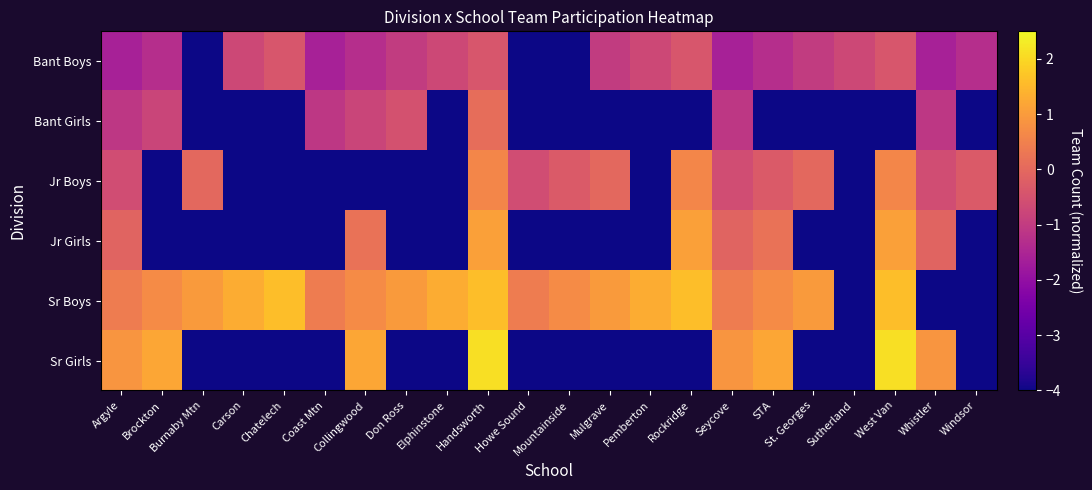

Reading left to right, extract all data points from this chart.

Bant Boys: Argyle=-1.6	Brockton=-1.3	Burnaby Mtn=-4.0	Carson=-0.7	Chatelech=-0.4	Coast Mtn=-1.6	Collingwood=-1.3	Don Ross=-1.0	Elphinstone=-0.7	Handsworth=-0.4	Howe Sound=-4.0	Mountainside=-4.0	Mulgrave=-1.0	Pemberton=-0.7	Rockridge=-0.4	Seycove=-1.6	STA=-1.3	St. Georges=-1.0	Sutherland=-0.7	West Van=-0.4	Whistler=-1.6	Windsor=-1.3
Bant Girls: Argyle=-1.1	Brockton=-0.8	Burnaby Mtn=-4.0	Carson=-4.0	Chatelech=-4.0	Coast Mtn=-1.1	Collingwood=-0.8	Don Ross=-0.5	Elphinstone=-4.0	Handsworth=0.1	Howe Sound=-4.0	Mountainside=-4.0	Mulgrave=-4.0	Pemberton=-4.0	Rockridge=-4.0	Seycove=-1.1	STA=-4.0	St. Georges=-4.0	Sutherland=-4.0	West Van=-4.0	Whistler=-1.1	Windsor=-4.0
Jr Boys: Argyle=-0.6	Brockton=-4.0	Burnaby Mtn=0.0	Carson=-4.0	Chatelech=-4.0	Coast Mtn=-4.0	Collingwood=-4.0	Don Ross=-4.0	Elphinstone=-4.0	Handsworth=0.6	Howe Sound=-0.6	Mountainside=-0.3	Mulgrave=0.0	Pemberton=-4.0	Rockridge=0.6	Seycove=-0.6	STA=-0.3	St. Georges=0.0	Sutherland=-4.0	West Van=0.6	Whistler=-0.6	Windsor=-0.3
Jr Girls: Argyle=-0.1	Brockton=-4.0	Burnaby Mtn=-4.0	Carson=-4.0	Chatelech=-4.0	Coast Mtn=-4.0	Collingwood=0.2	Don Ross=-4.0	Elphinstone=-4.0	Handsworth=1.1	Howe Sound=-4.0	Mountainside=-4.0	Mulgrave=-4.0	Pemberton=-4.0	Rockridge=1.1	Seycove=-0.1	STA=0.2	St. Georges=-4.0	Sutherland=-4.0	West Van=1.1	Whistler=-0.1	Windsor=-4.0
Sr Boys: Argyle=0.4	Brockton=0.7	Burnaby Mtn=1.0	Carson=1.3	Chatelech=1.6	Coast Mtn=0.4	Collingwood=0.7	Don Ross=1.0	Elphinstone=1.3	Handsworth=1.6	Howe Sound=0.4	Mountainside=0.7	Mulgrave=1.0	Pemberton=1.3	Rockridge=1.6	Seycove=0.4	STA=0.7	St. Georges=1.0	Sutherland=-4.0	West Van=1.6	Whistler=-4.0	Windsor=-4.0
Sr Girls: Argyle=0.9	Brockton=1.2	Burnaby Mtn=-4.0	Carson=-4.0	Chatelech=-4.0	Coast Mtn=-4.0	Collingwood=1.2	Don Ross=-4.0	Elphinstone=-4.0	Handsworth=2.1	Howe Sound=-4.0	Mountainside=-4.0	Mulgrave=-4.0	Pemberton=-4.0	Rockridge=-4.0	Seycove=0.9	STA=1.2	St. Georges=-4.0	Sutherland=-4.0	West Van=2.1	Whistler=0.9	Windsor=-4.0